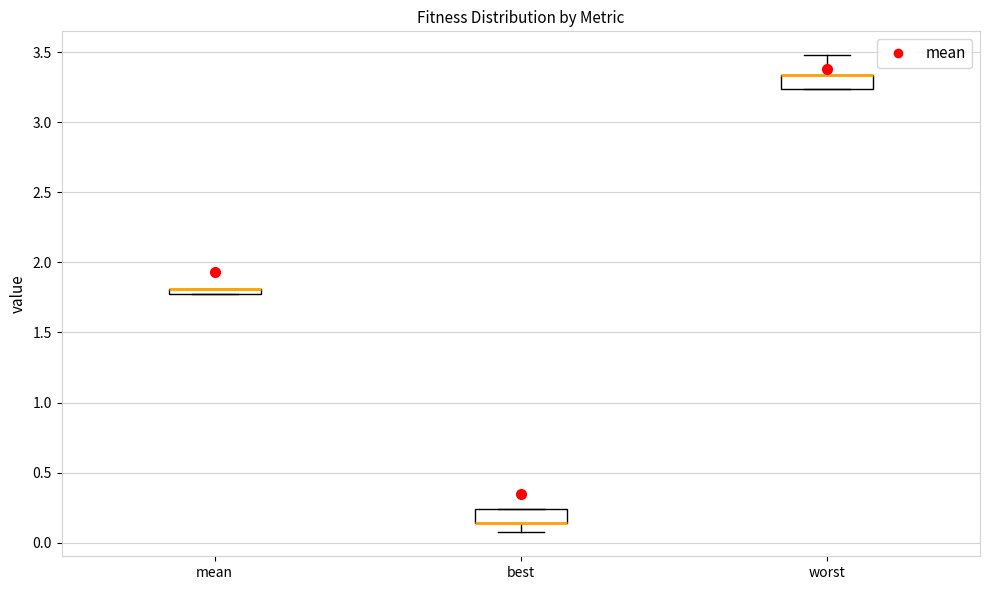

Where is the upper edge of the box for best on the y-axis? The values are not printed on the chart, so give them approximately, as read against the axis.

0.25